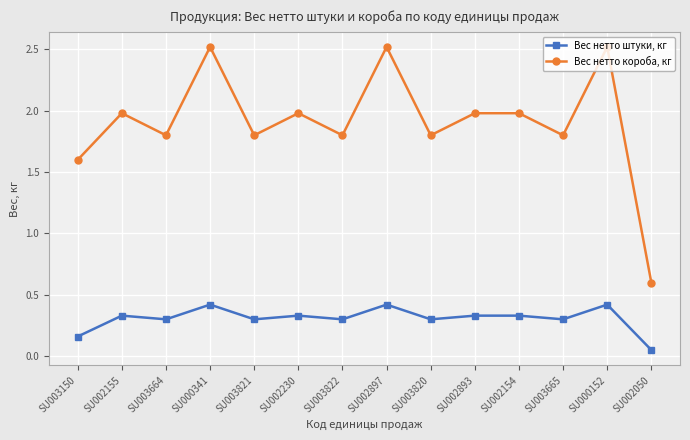

At which category does the chart reach its minimum across all series?

SU002050